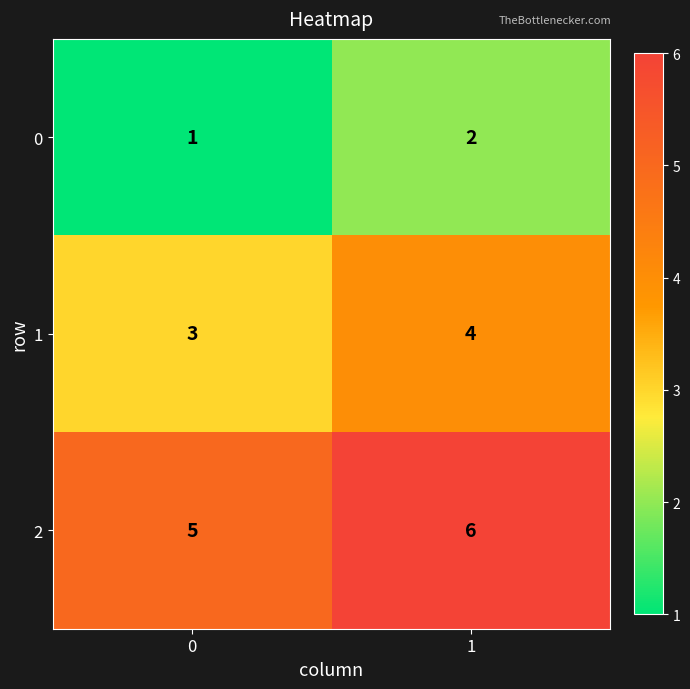

What is the maximum value shown in the chart?

6